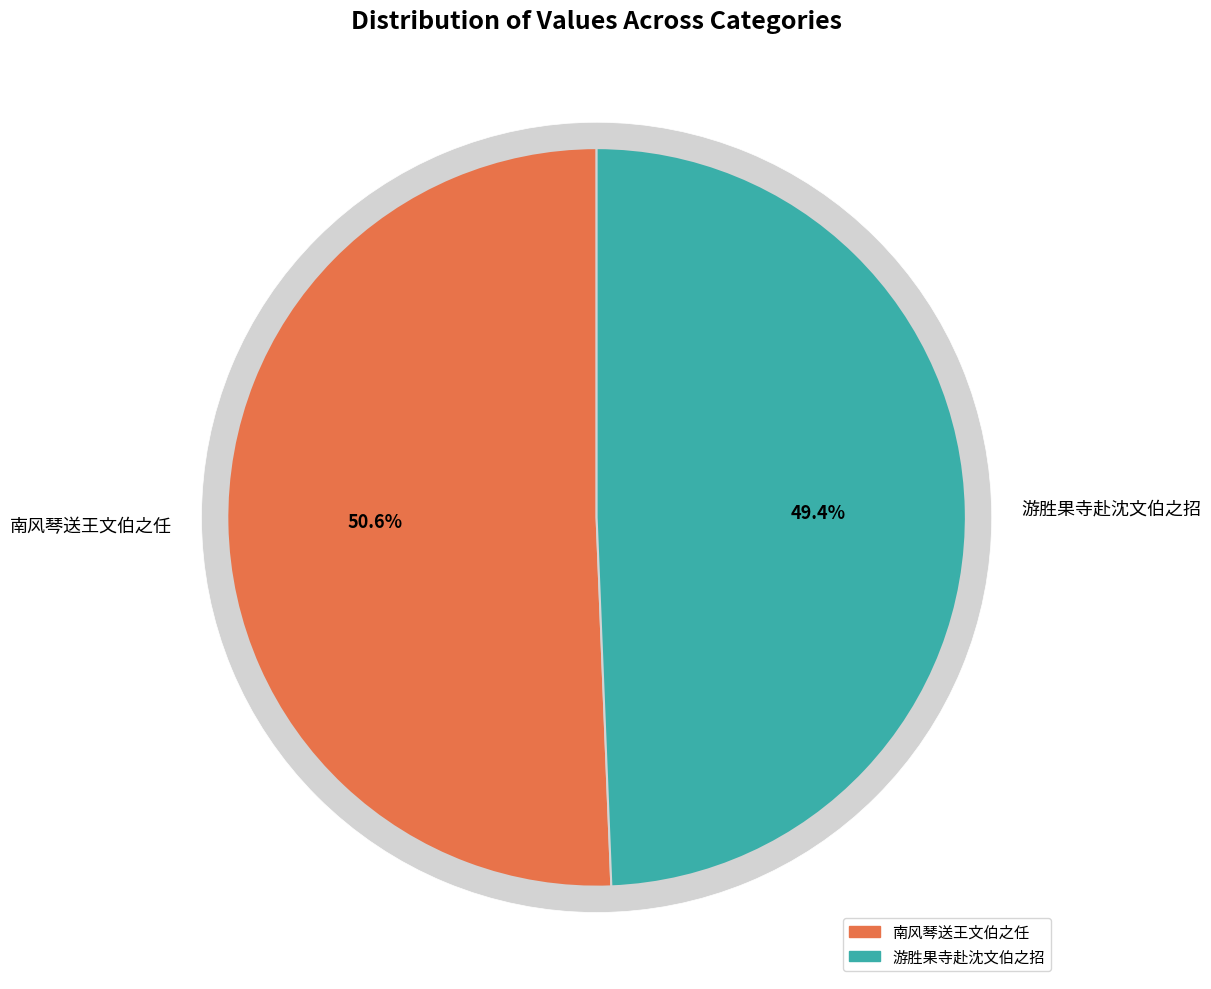

Is there any slice that represents more than half of the pie?

Yes